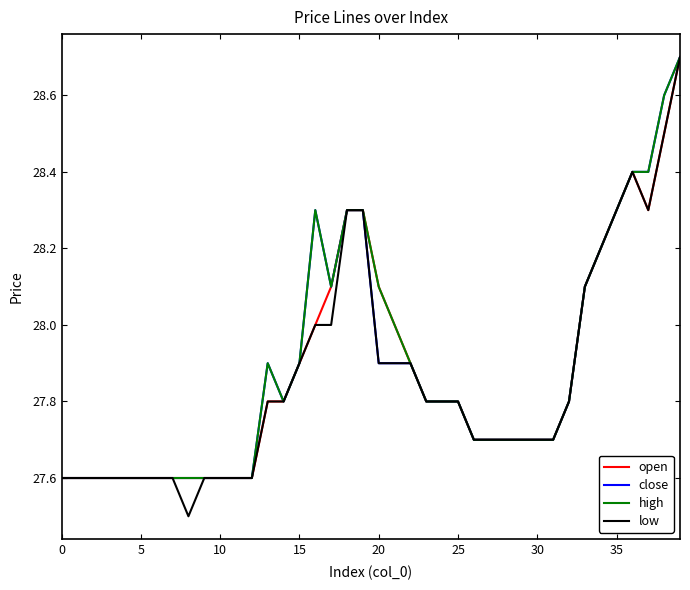

What is the smallest value displayed?

27.5